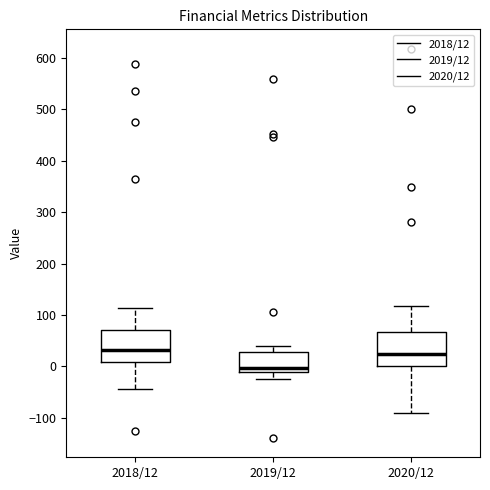

Which box's median line is the lowest?

2019/12